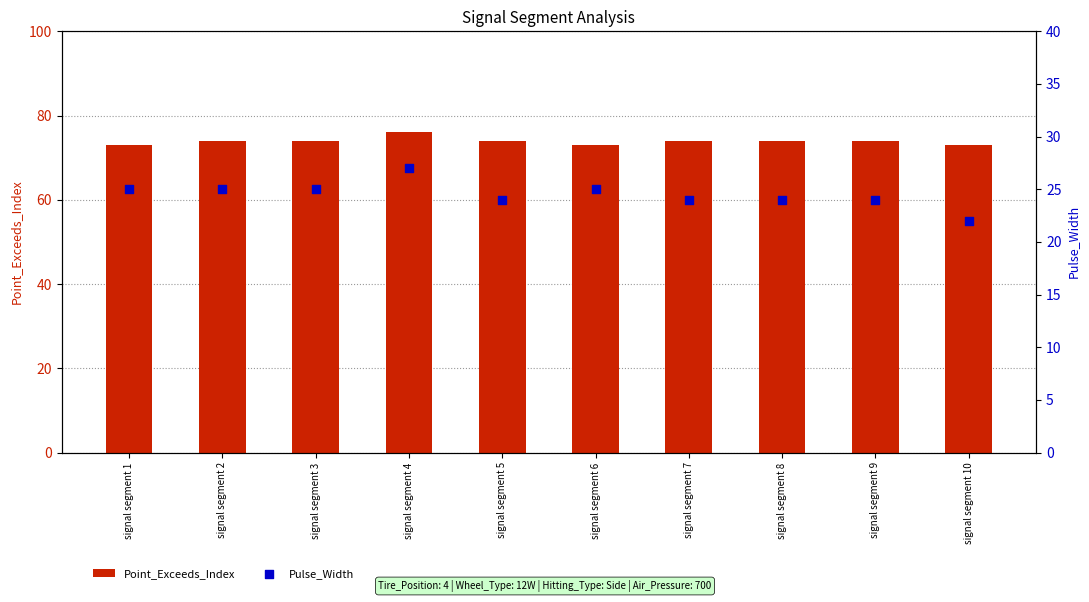

Is the value of Point_Exceeds_Index at signal segment 7 greater than the value of Pulse_Width at signal segment 7?

Yes